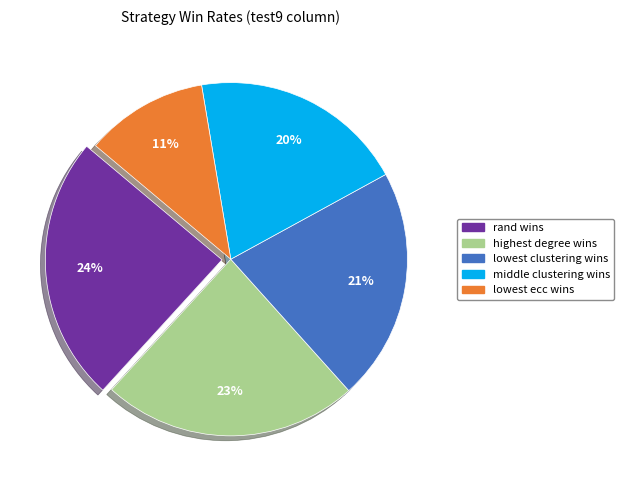

Is the sum of lowest clustering wins and rand wins greater than half?

No